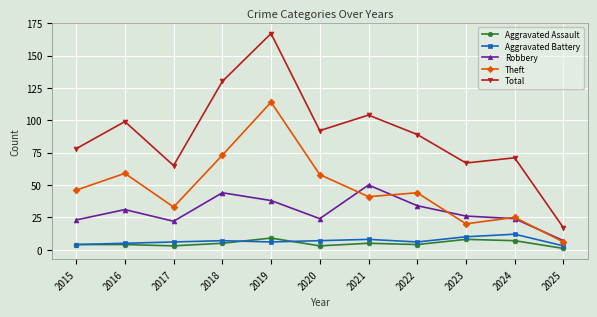

What is the sum of all Aggravated Battery values?

74